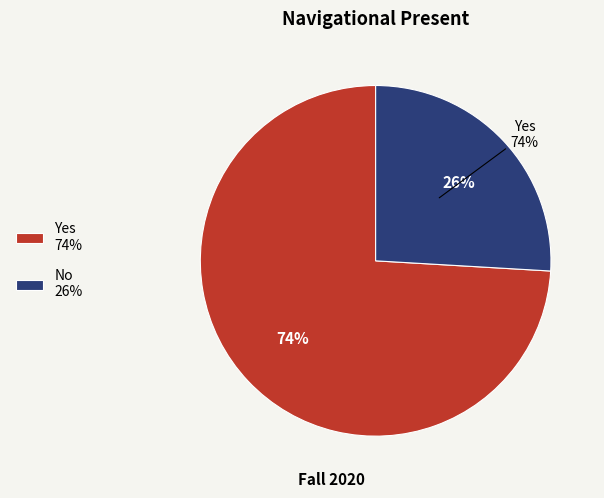

Is Yes the majority of the pie?

Yes